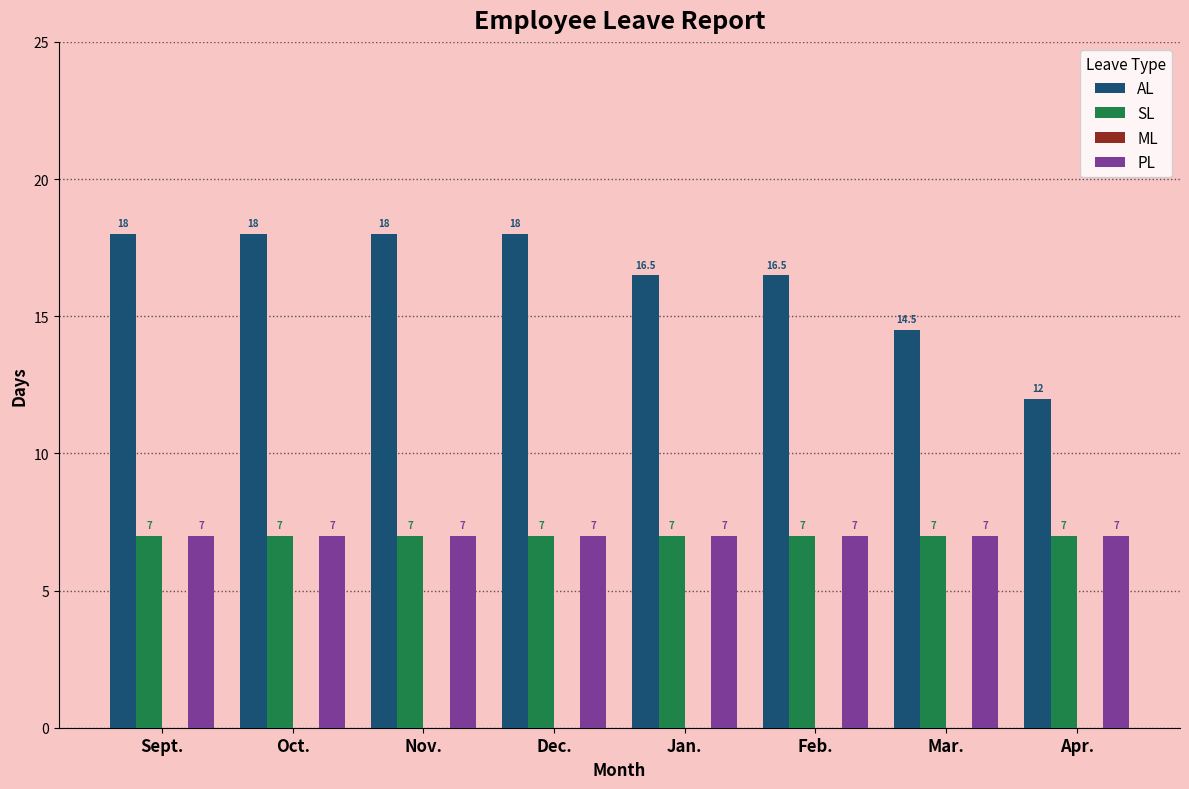

Reading left to right, list all the values displayed in this chart.

AL: 18.0	18.0	18.0	18.0	16.5	16.5	14.5	12.0
SL: 7.0	7.0	7.0	7.0	7.0	7.0	7.0	7.0
PL: 7.0	7.0	7.0	7.0	7.0	7.0	7.0	7.0